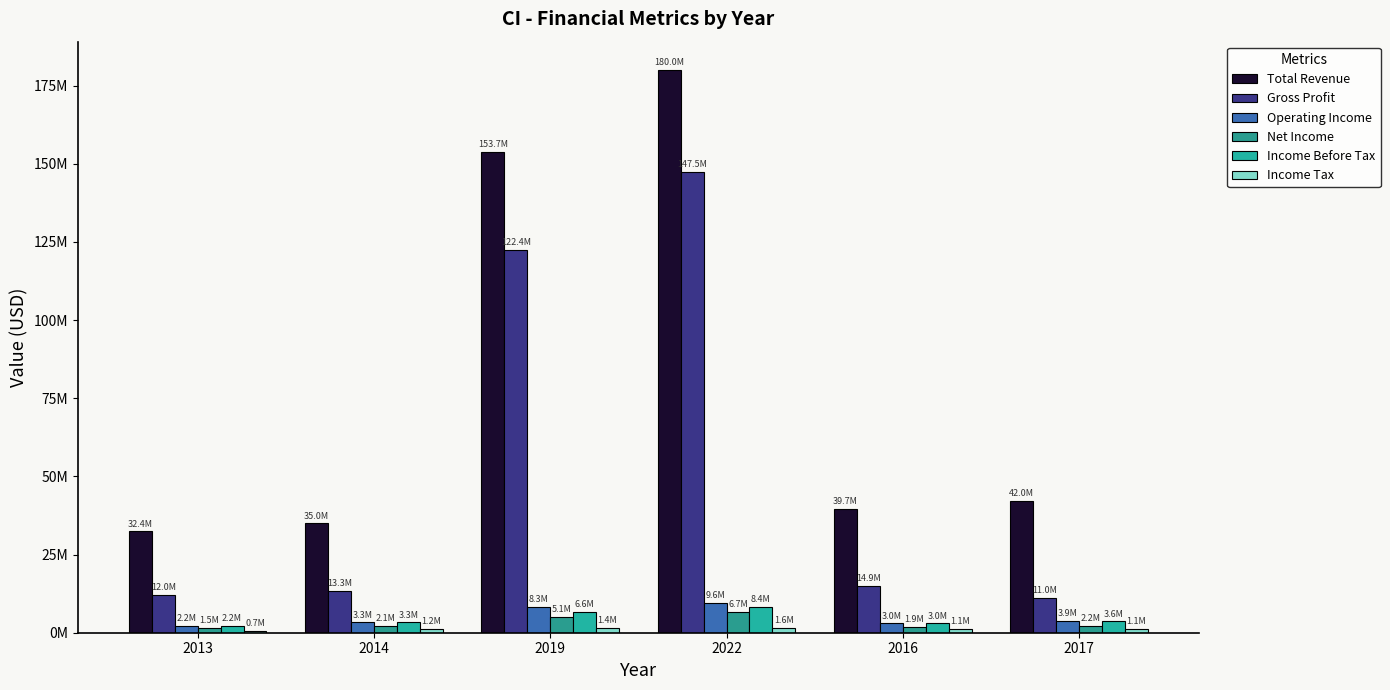

What is the label of the 5th bar from the right?

2014